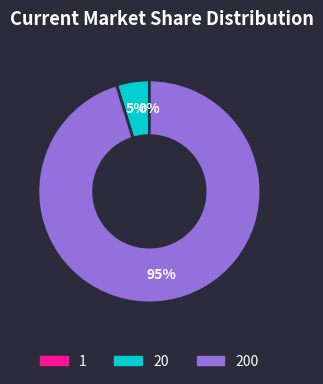

Which category has the biggest portion of the pie?

200